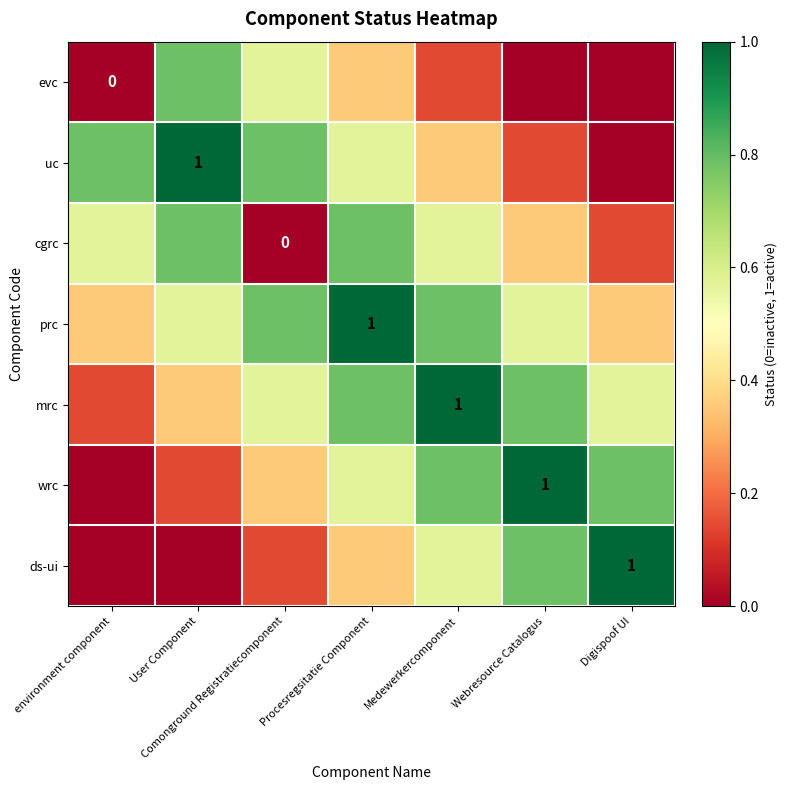

Where is uc nearest to the value 0?

Digispoof UI